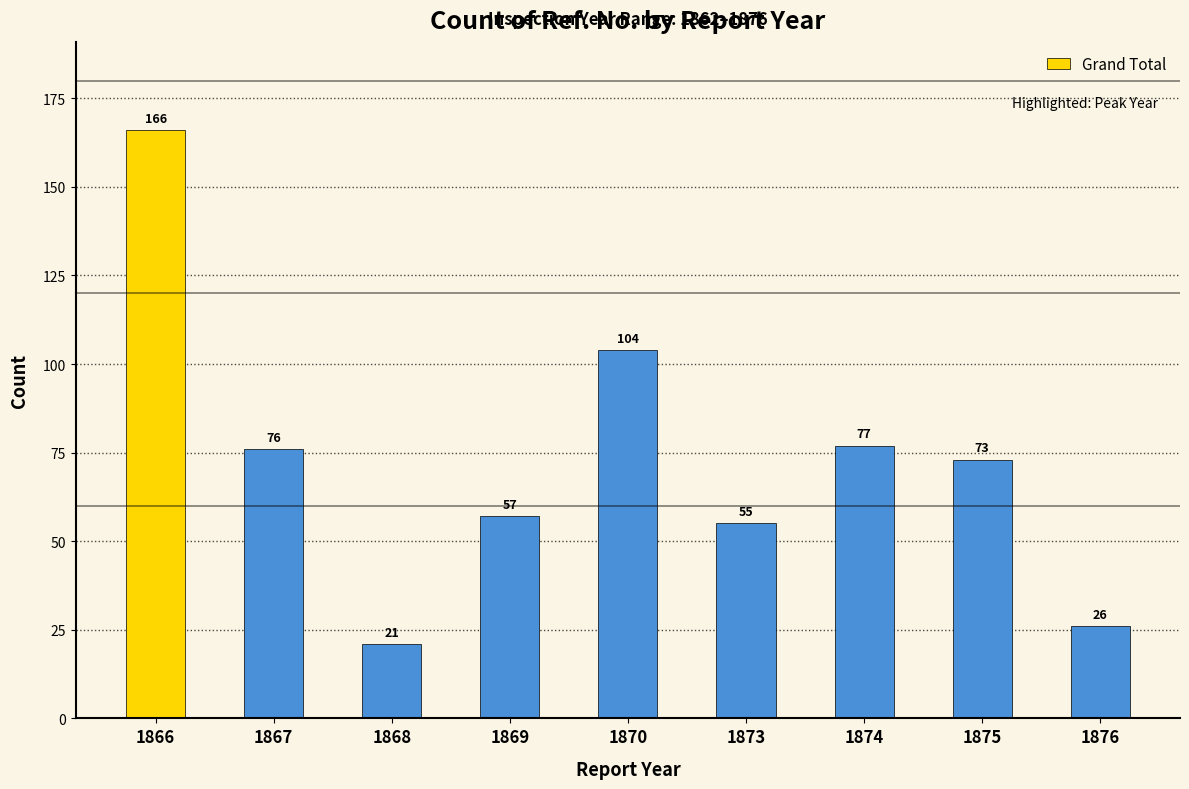

Does the chart contain any negative values?

No